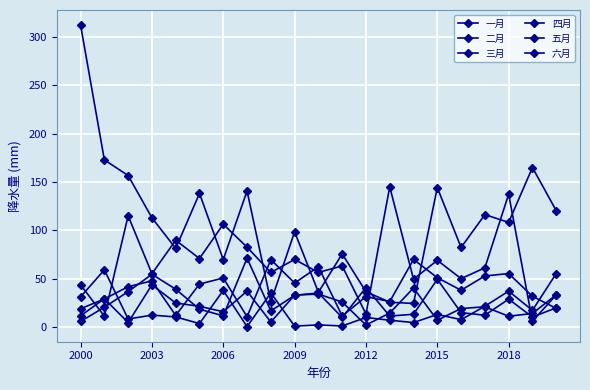

How many lines are shown in the chart?

6